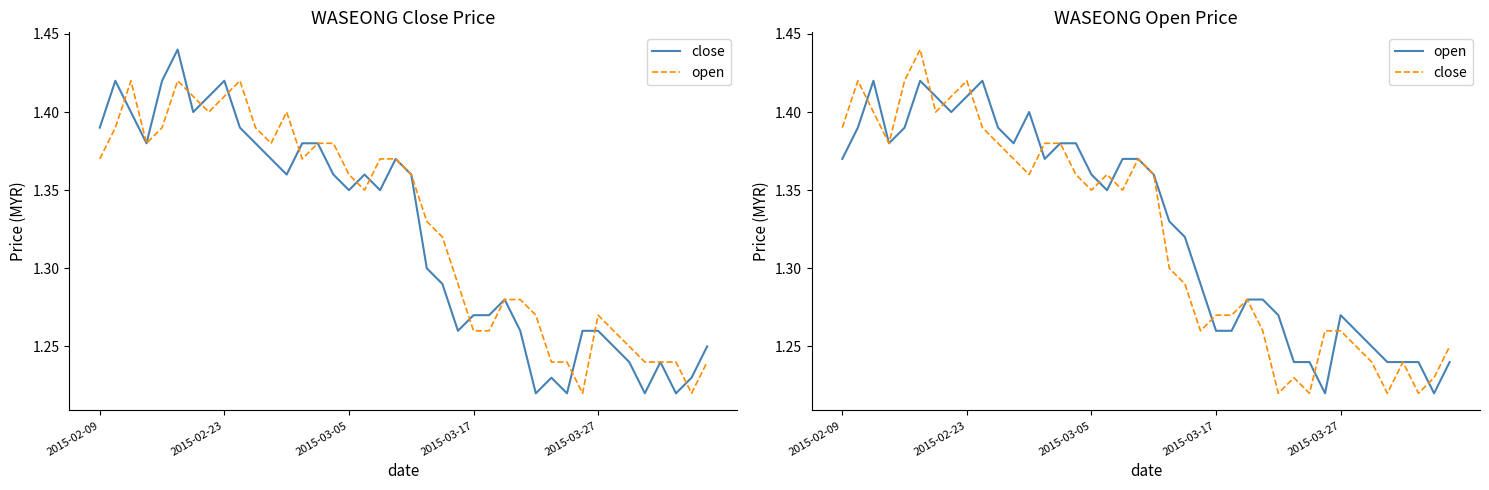

True or false: open has more than 2 interior local peaks.

True